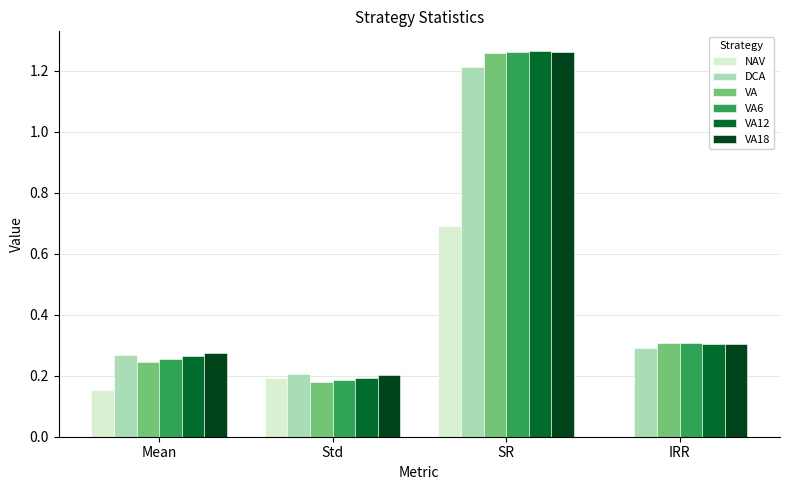

At which category is the sum across all series the highest?

SR